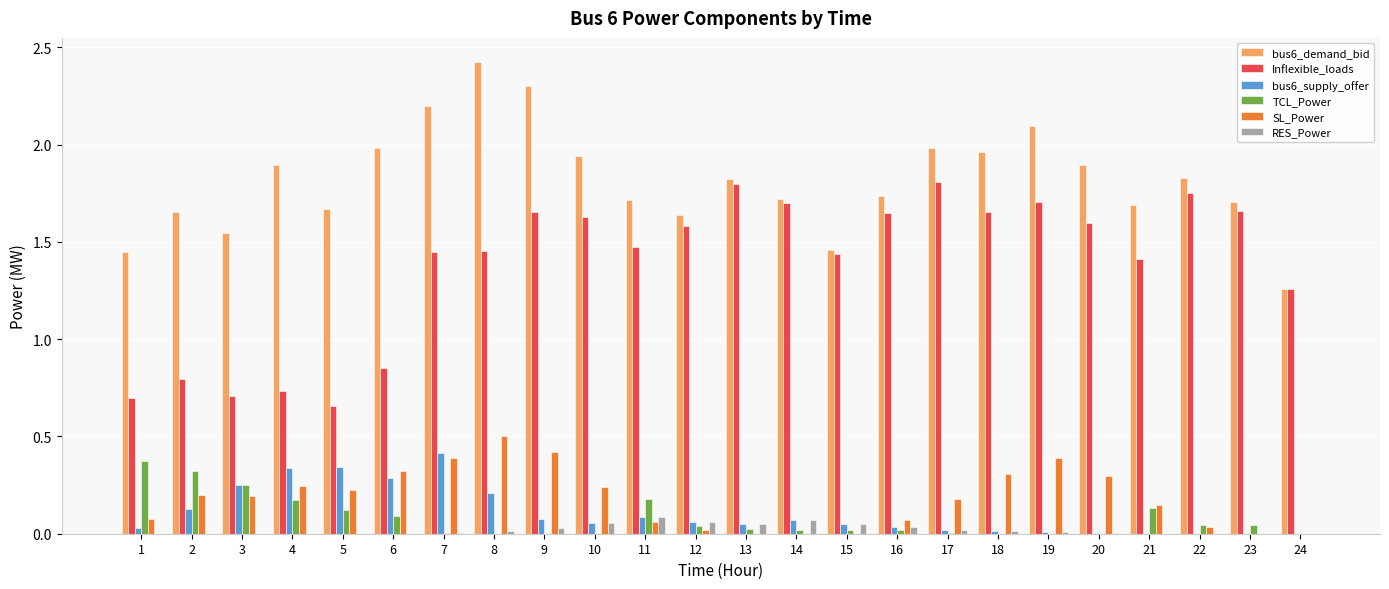

The value of bus6_demand_bid at 6 is 2.8. True or false?

False